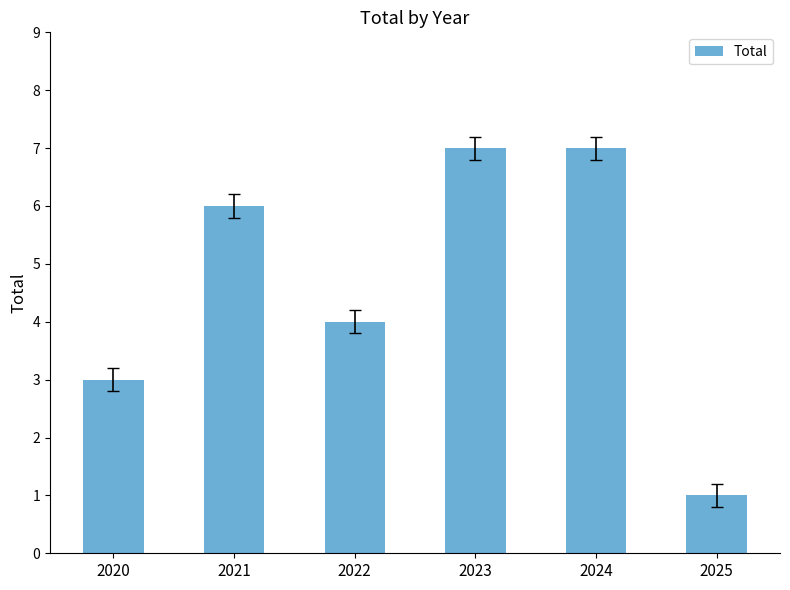

Which has a higher value, 2023 or 2025?

2023